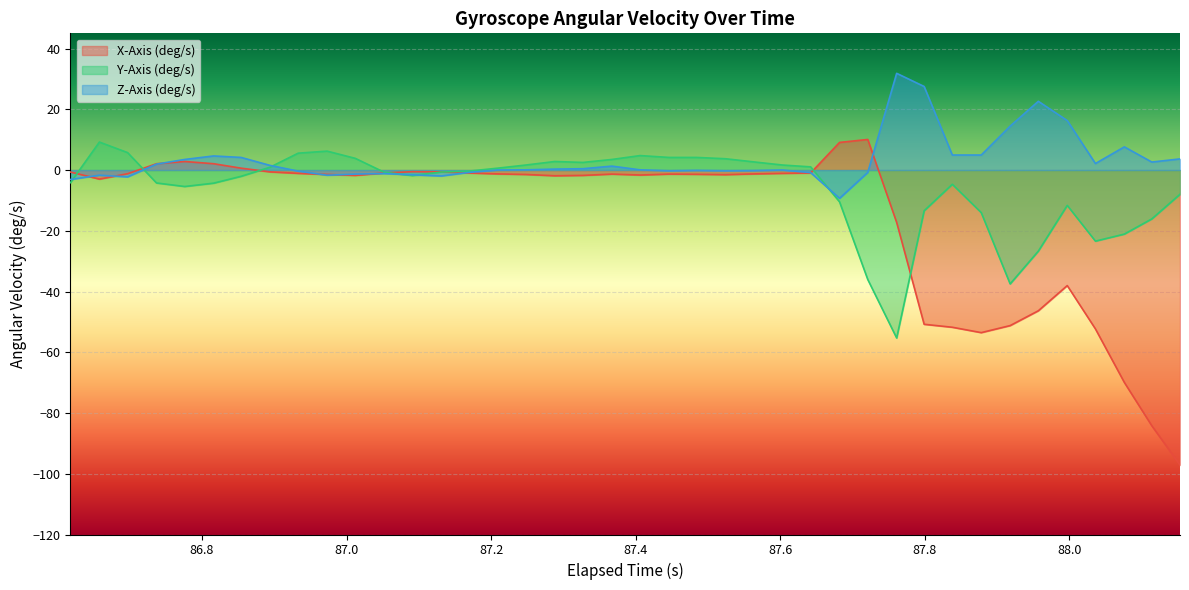

What is the maximum value for Y-Axis (deg/s)?

9.2